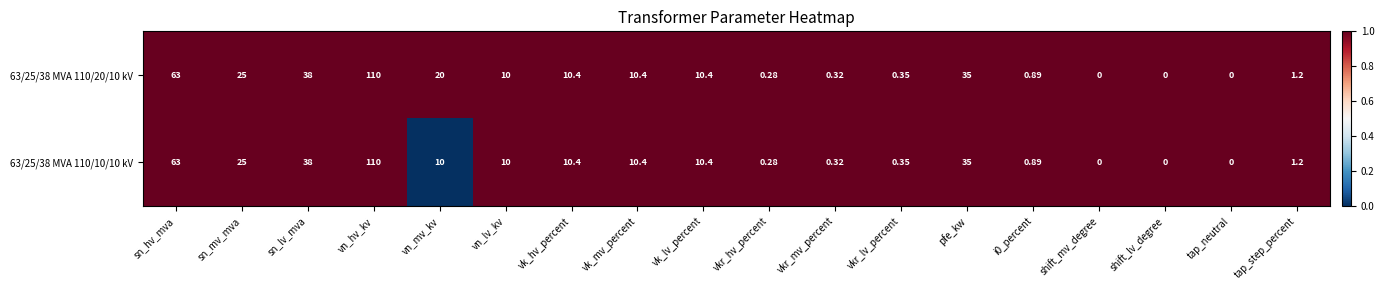

Is the value of 63/25/38 MVA 110/10/10 kV at sn_lv_mva greater than the value of 63/25/38 MVA 110/20/10 kV at shift_lv_degree?

Yes